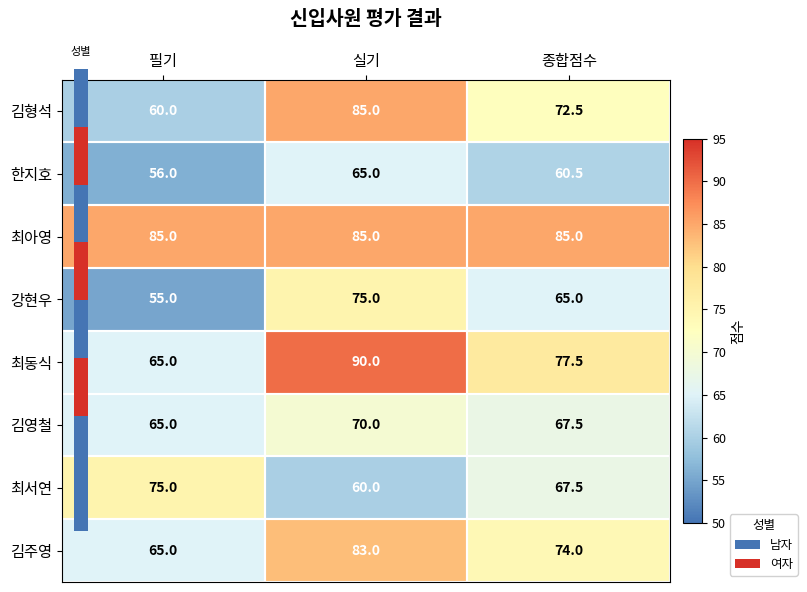

What is the total value across all series at 필기?

526.0